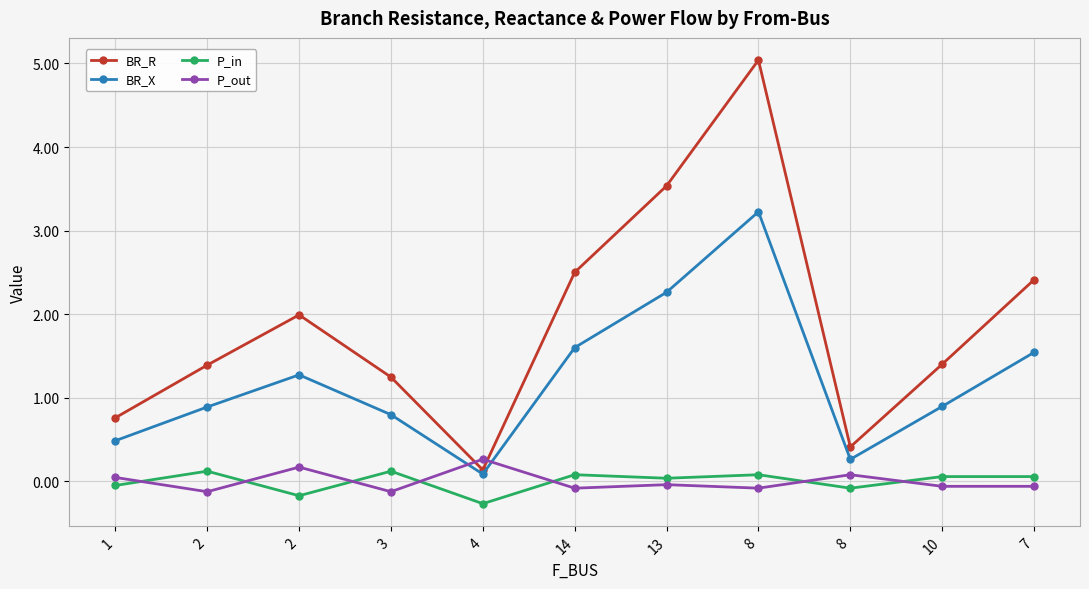

List the series in order of their peak value, highest first.

BR_R, BR_X, P_out, P_in